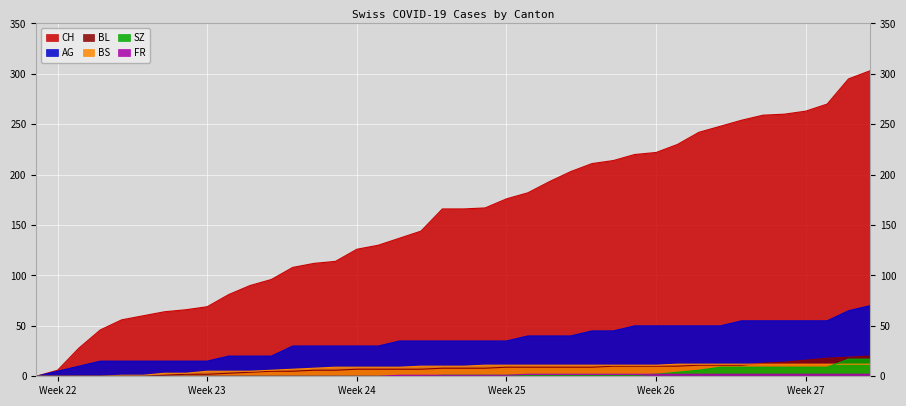

The value of BL at 2020-07-01 is 11. True or false?

True